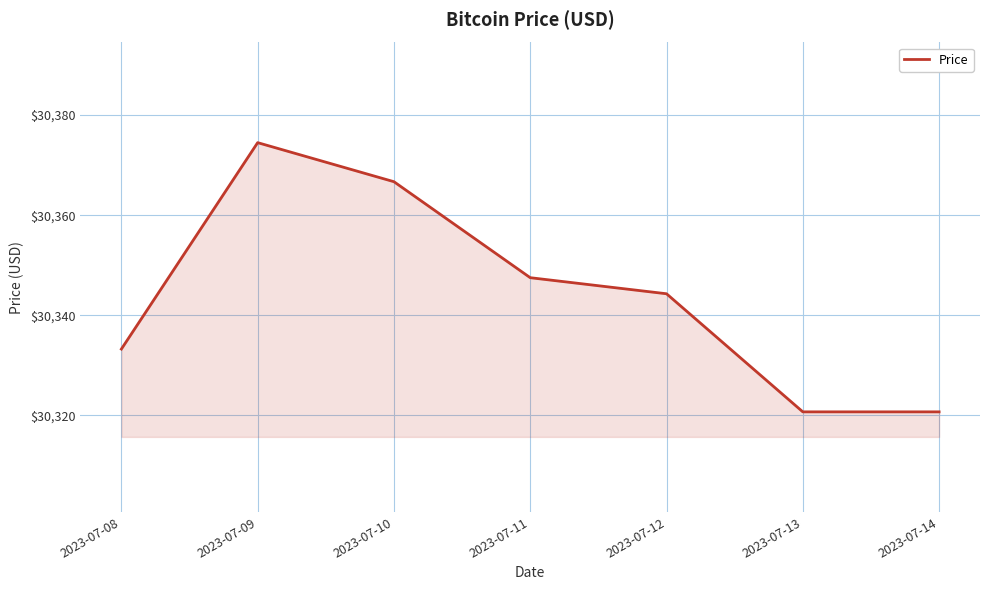

Reading left to right, transcribe all the data shown in this chart.

2023-07-08=30333.3	2023-07-09=30374.5	2023-07-10=30366.7	2023-07-11=30347.5	2023-07-12=30344.3	2023-07-13=30320.7	2023-07-14=30320.7